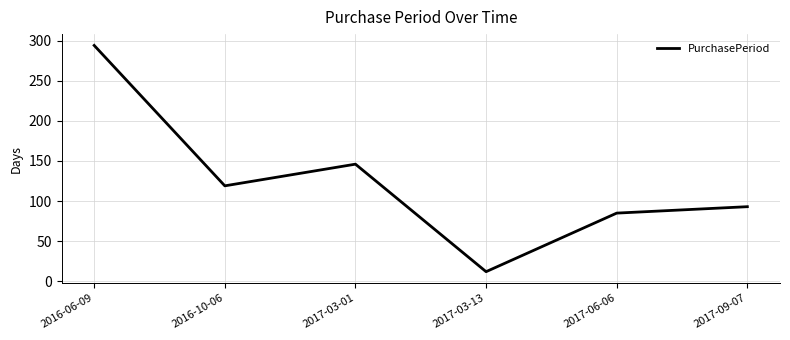

What is the difference between the second highest and second lowest values?

61